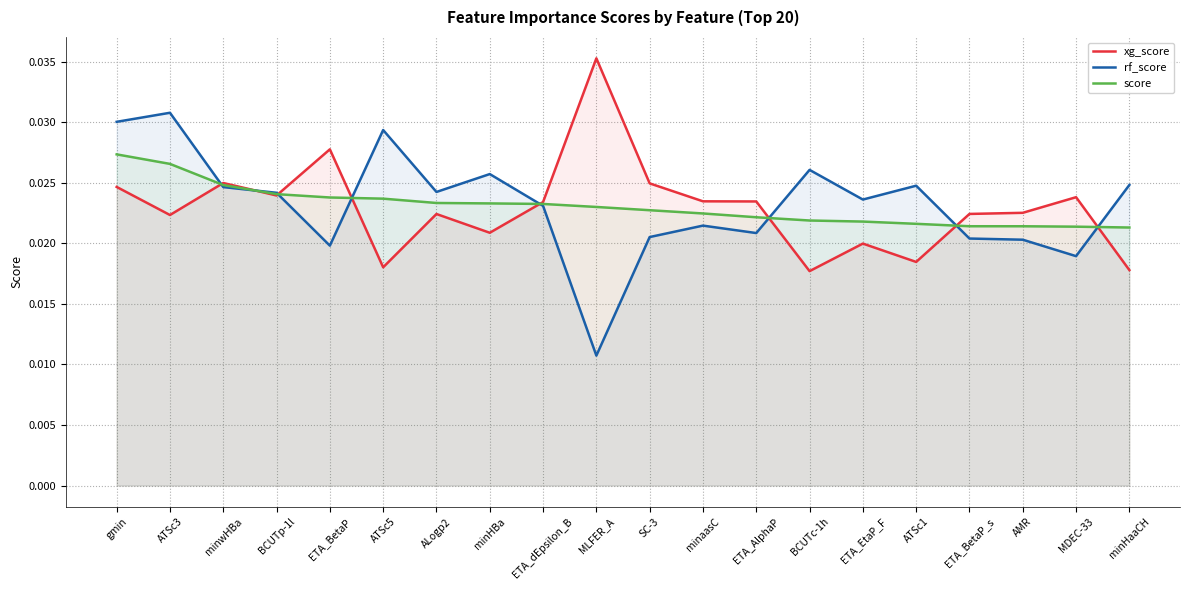

At which category does rf_score reach its first local valley?

ETA_BetaP